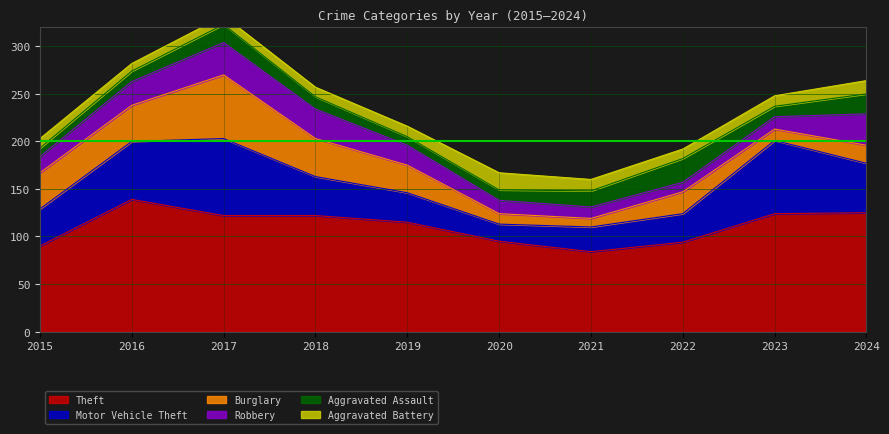

List the labels in order of Motor Vehicle Theft value, smallest first.

2020, 2021, 2022, 2019, 2015, 2018, 2024, 2016, 2023, 2017